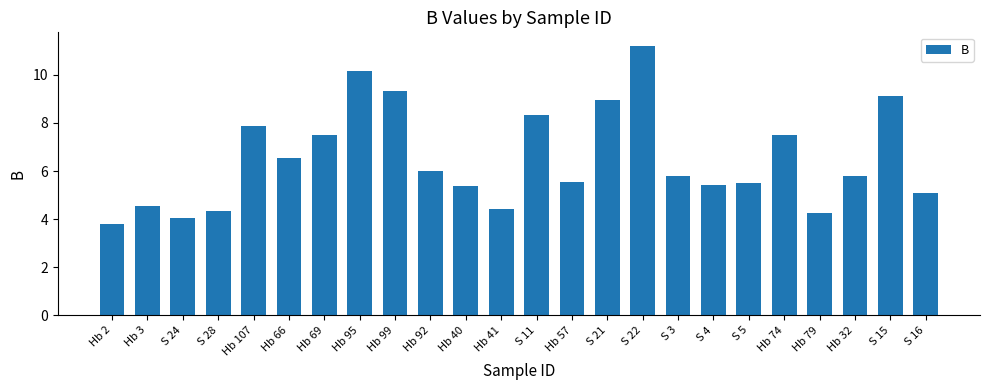

The chart shows a value of 11.2 at S 22. True or false?

True